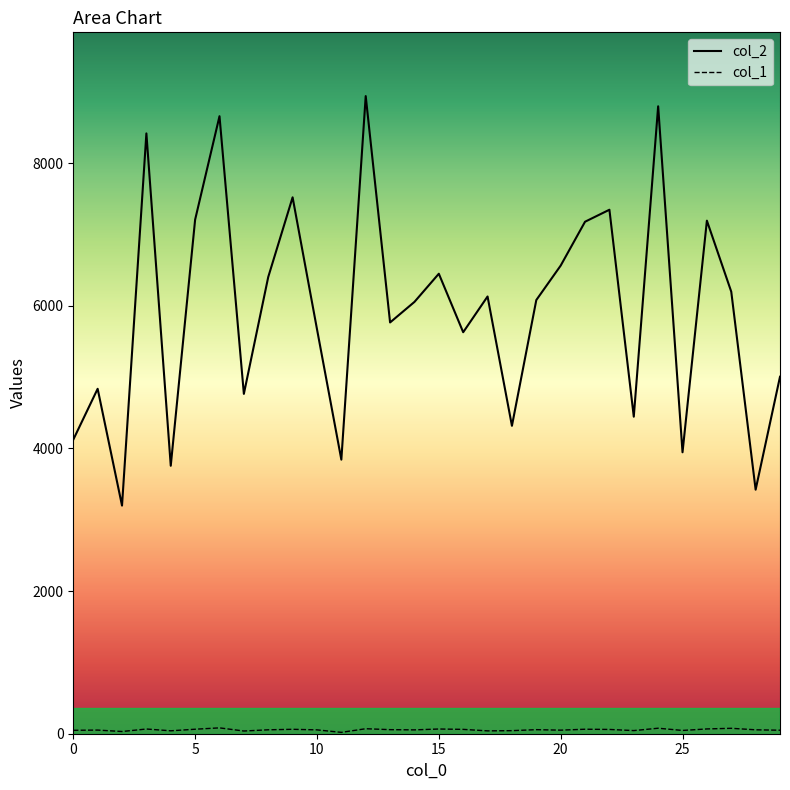

Which series has the widest spread of values?

col_2